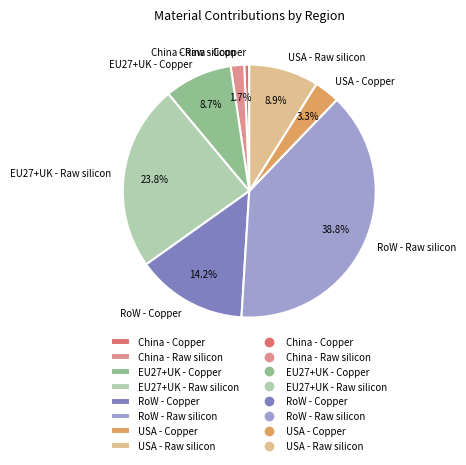

Is it true that USA - Raw silicon is 9% of the pie?

True